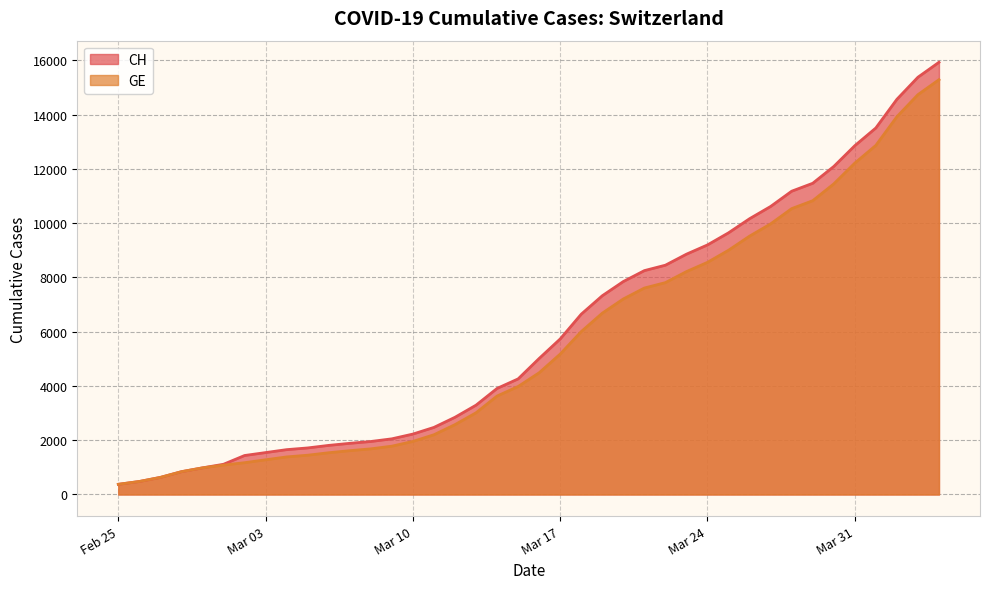

How many lines are shown in the chart?

2